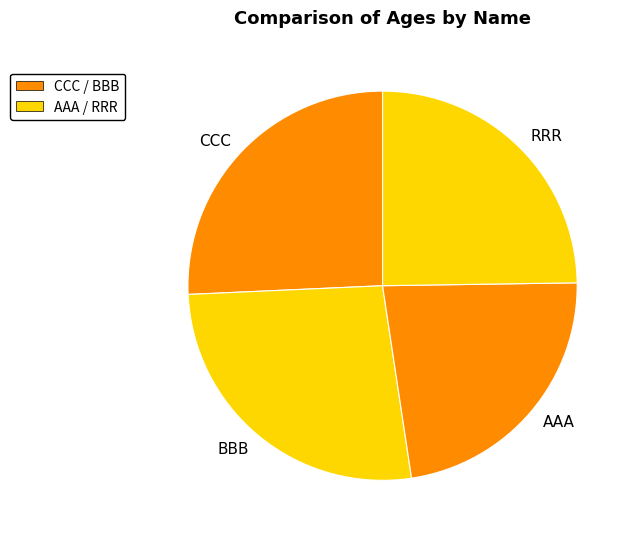

Combined, do BBB and RRR account for over 50%?

Yes